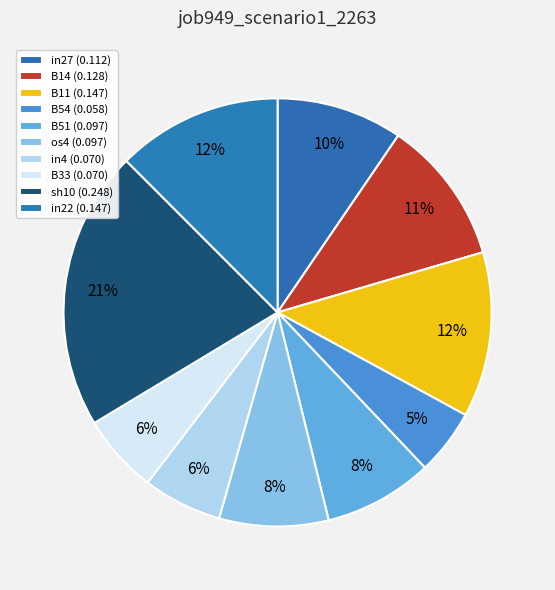

To the nearest percent, what is the average slice percentage?

10%